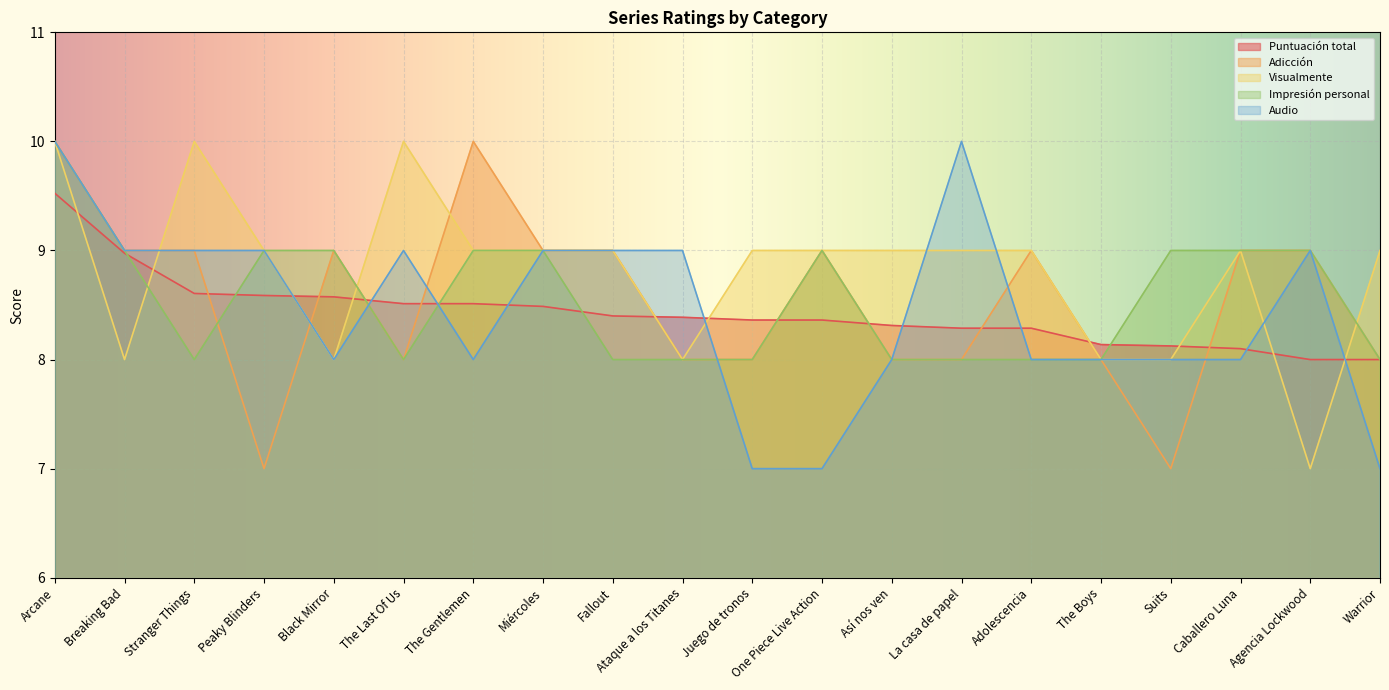

What is the difference between the second highest and second lowest values in the Audio series?

3.0